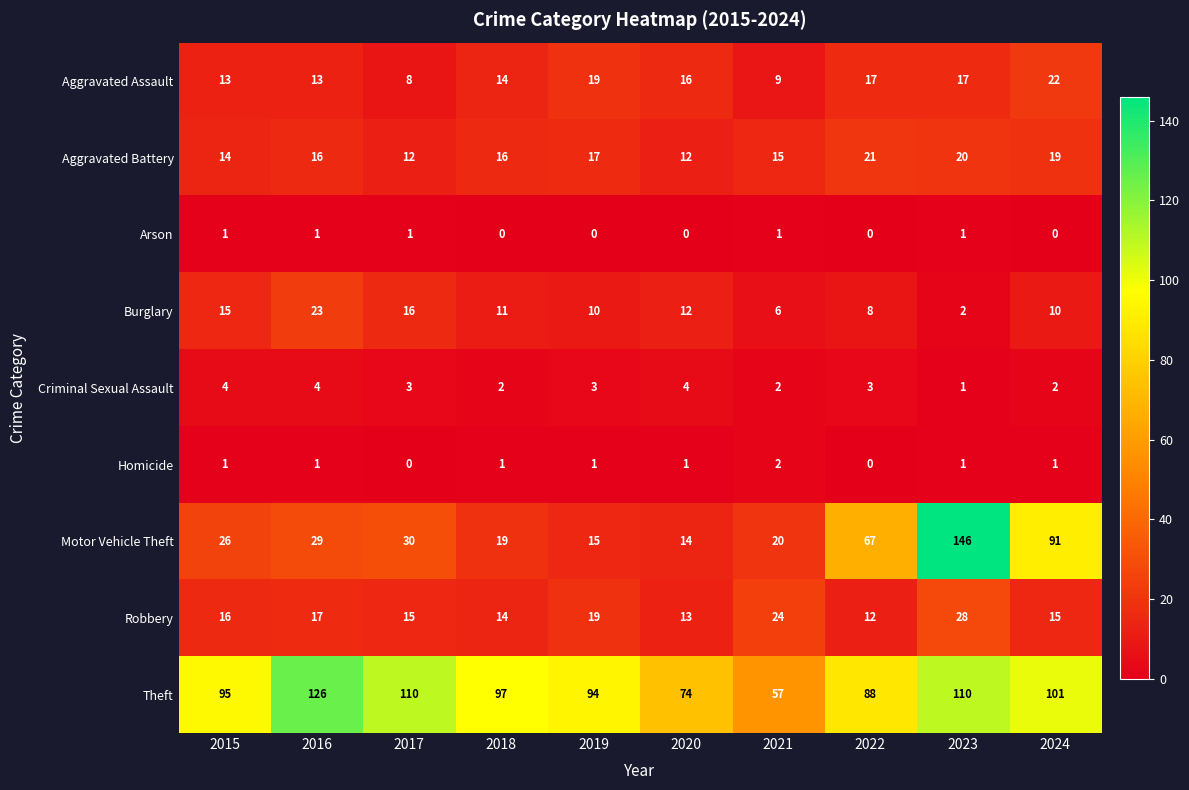

How many categories are shown in the chart?

10